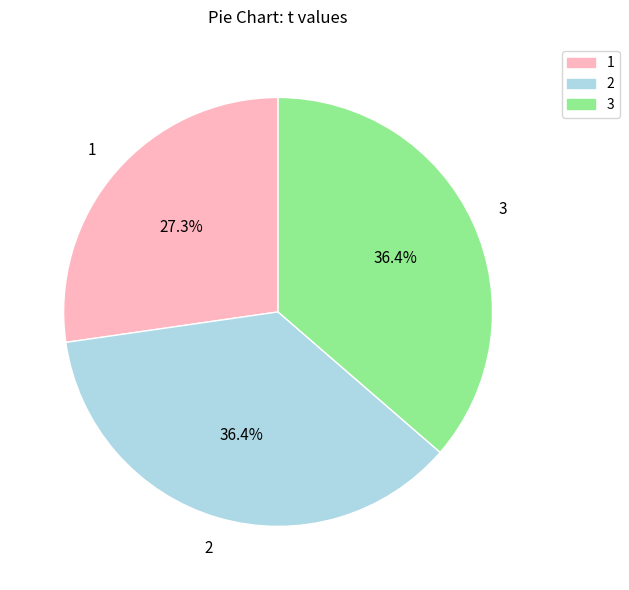

Is there any slice that represents more than half of the pie?

No